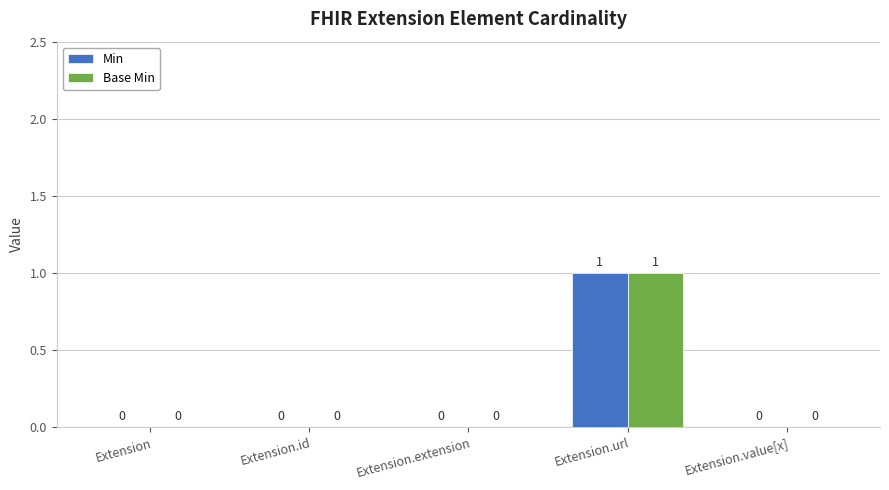

Reading left to right, transcribe all the data shown in this chart.

Min: 0	0	0	1	0
Base Min: 0	0	0	1	0